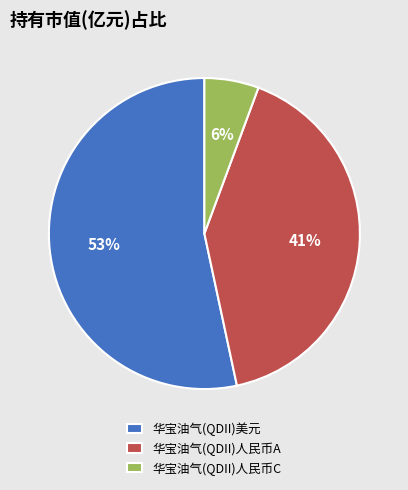

What is the largest slice in the pie chart?

华宝油气(QDII)美元